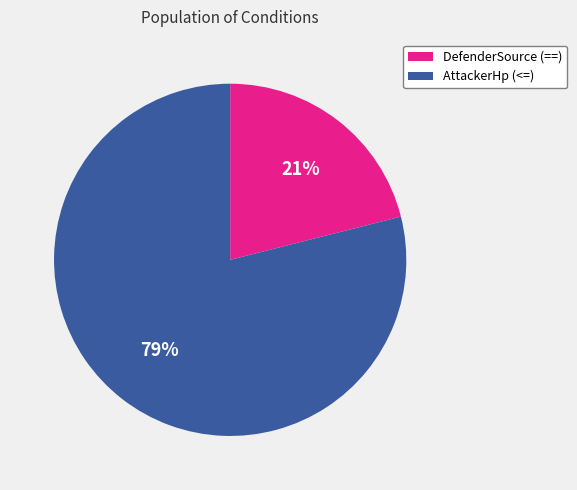

Combined, do DefenderSource (==) and AttackerHp (<=) account for over 50%?

Yes